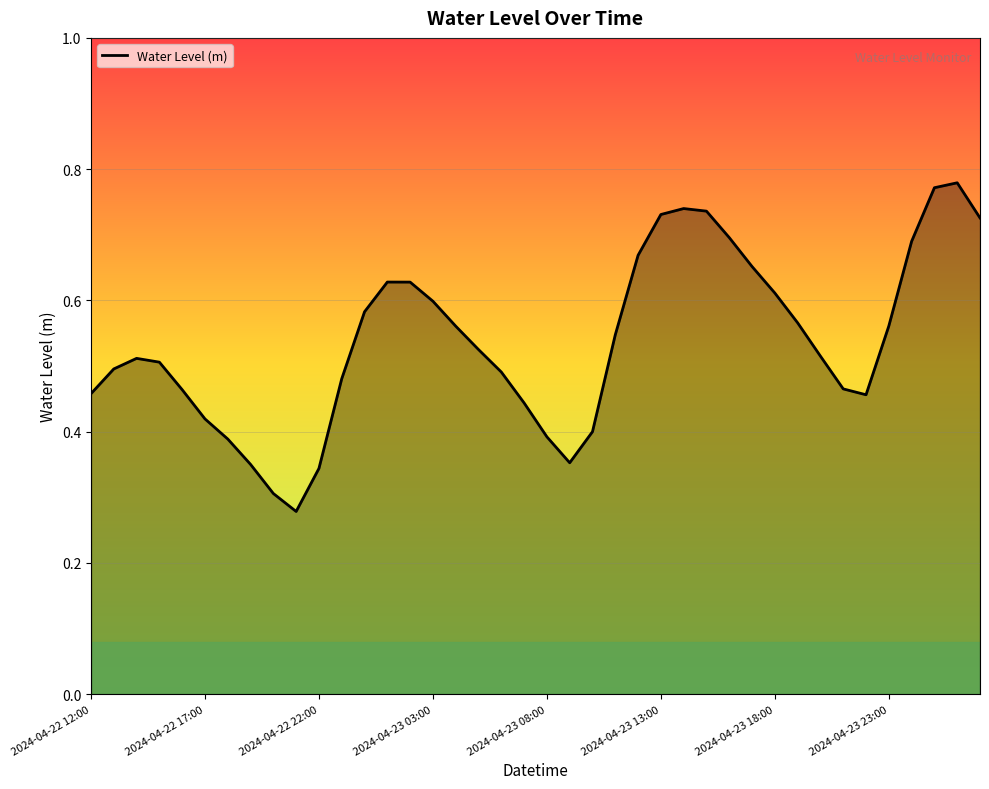

What is the label of the 7th point from the left?

2024-04-22 18:00